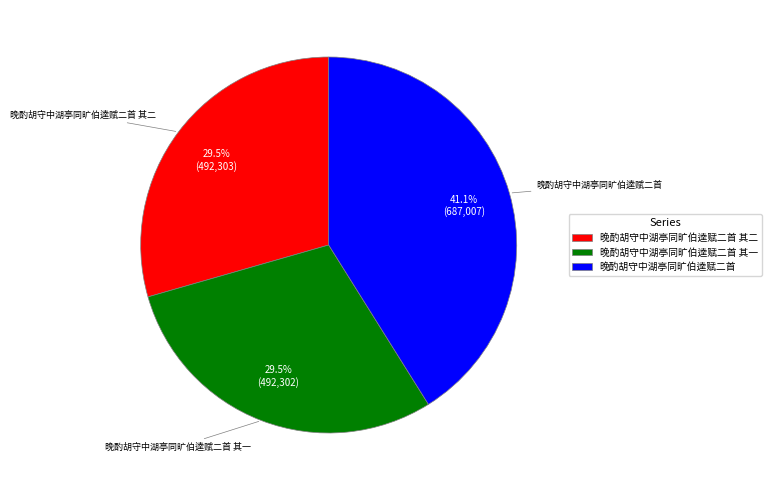

The 晚酌胡守中湖亭同旷伯逵赋二首 其二 slice represents 24% of the pie. True or false?

False